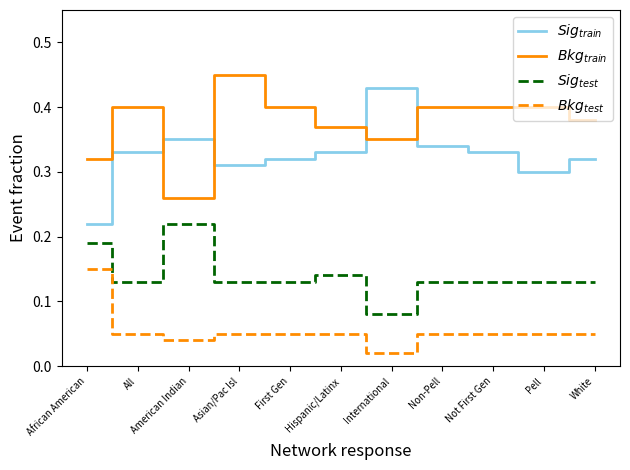

At how many categories does at least one series exceed 0?

11